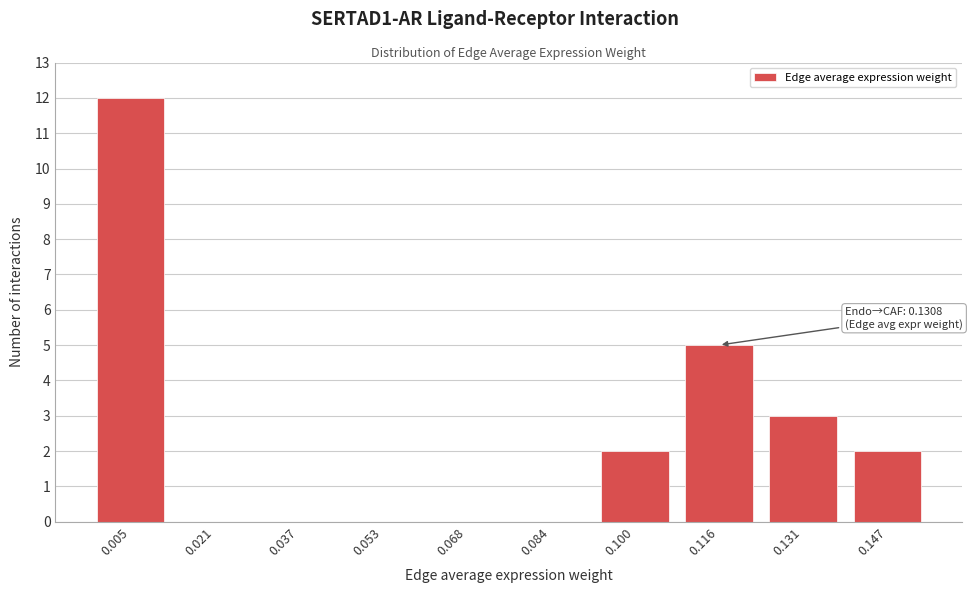

Reading right to left, extract all data points from this chart.

0.147=2	0.131=3	0.116=5	0.100=2	0.084=0	0.068=0	0.053=0	0.037=0	0.021=0	0.005=12